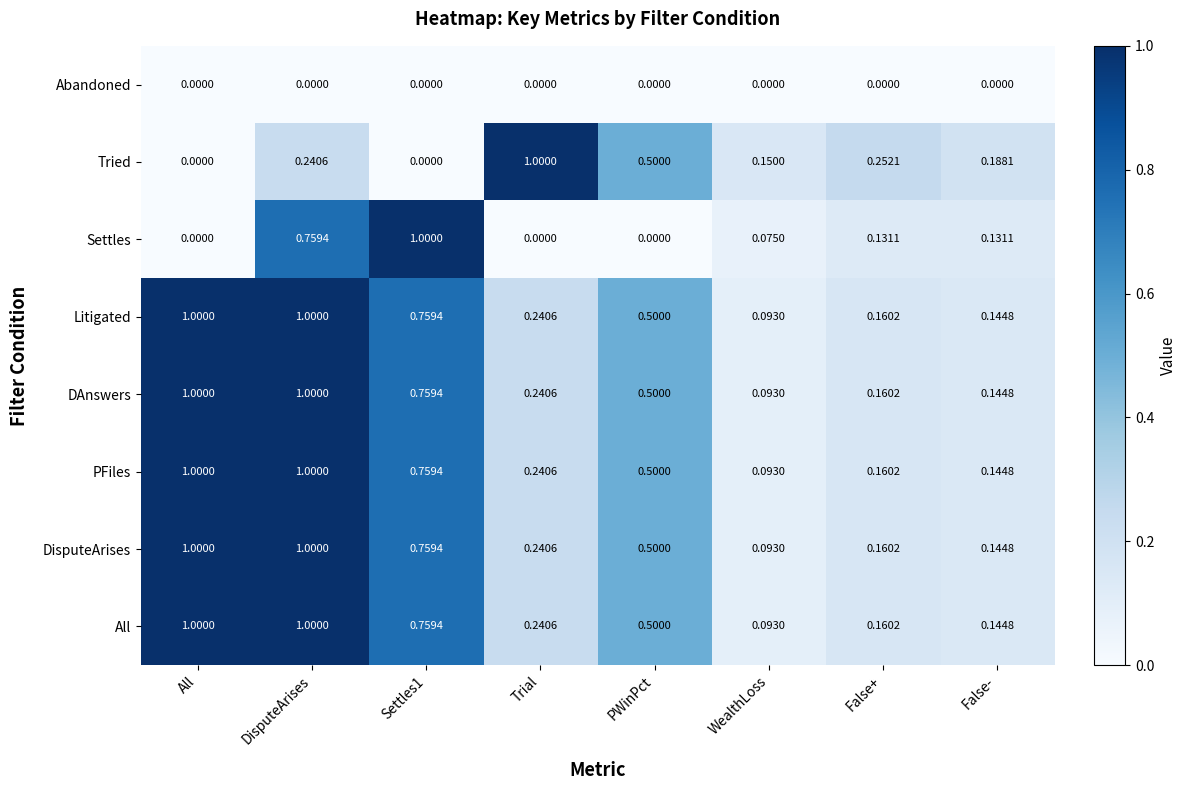

Where is Litigated nearest to the value 0?

WealthLoss